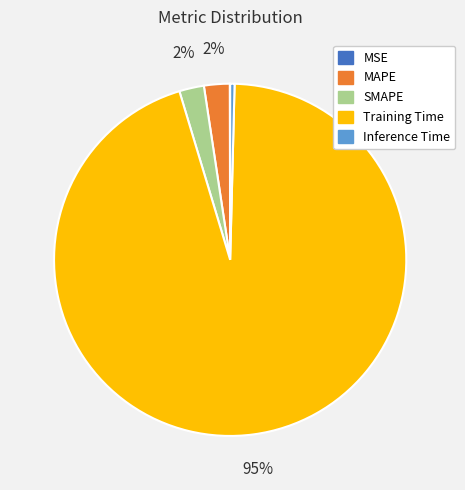

Is the sum of Inference Time and MAPE greater than half?

No